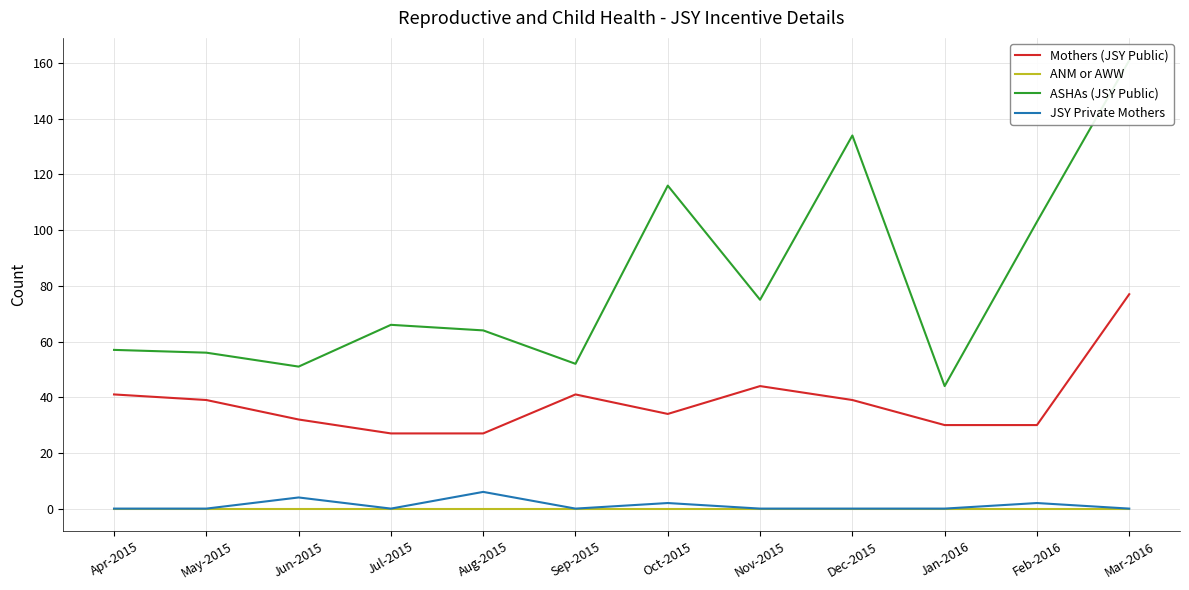

How many lines are shown in the chart?

4